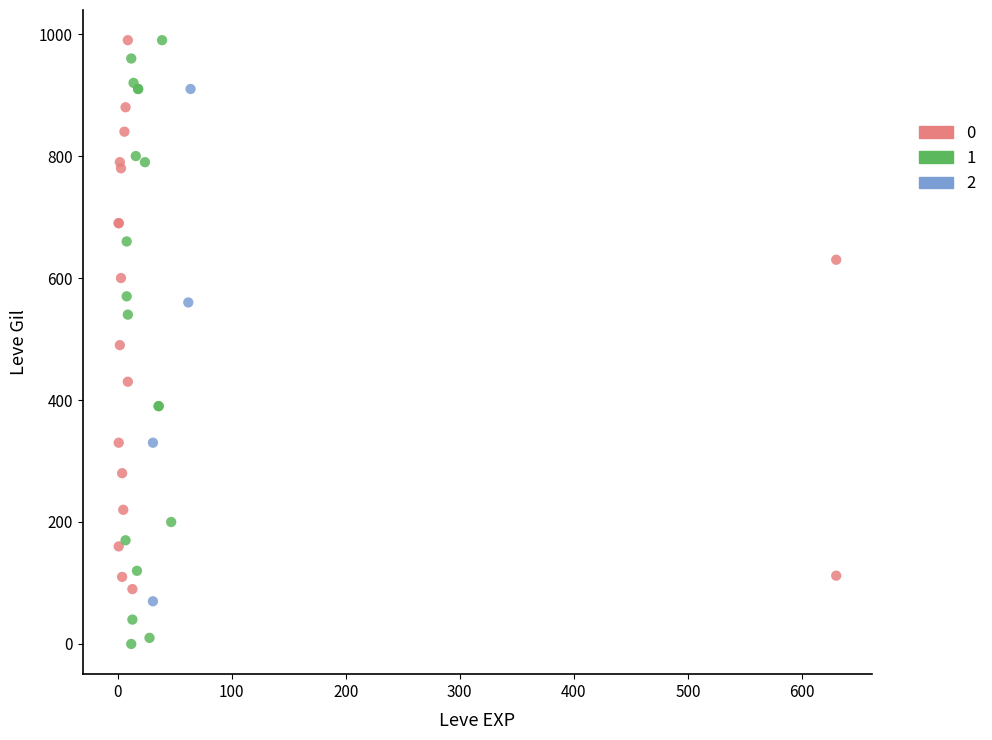

Which series contains the lowest Y value?

1